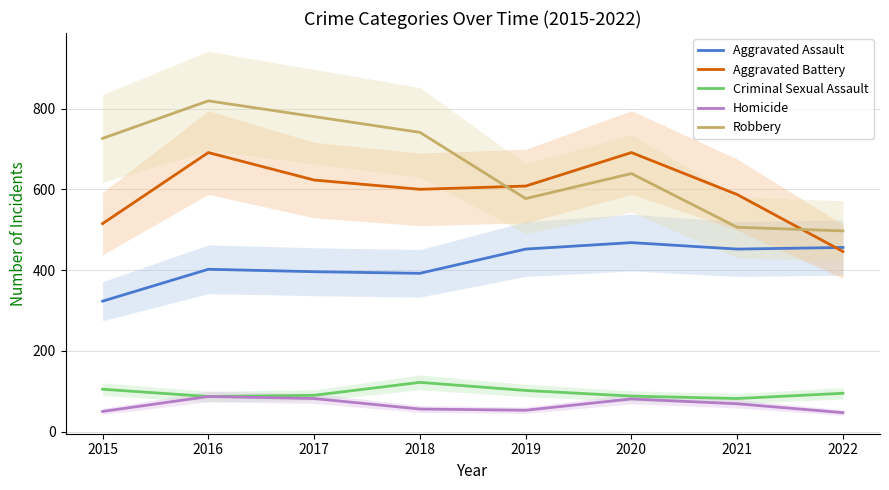

The value of Robbery at 2019 is 190. True or false?

False